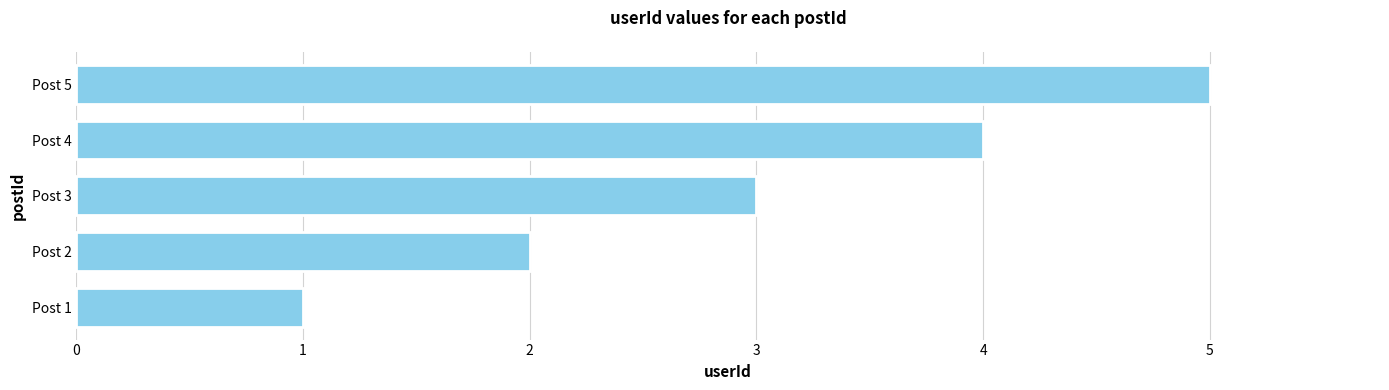

Rank the categories by value from lowest to highest.

Post 1, Post 2, Post 3, Post 4, Post 5